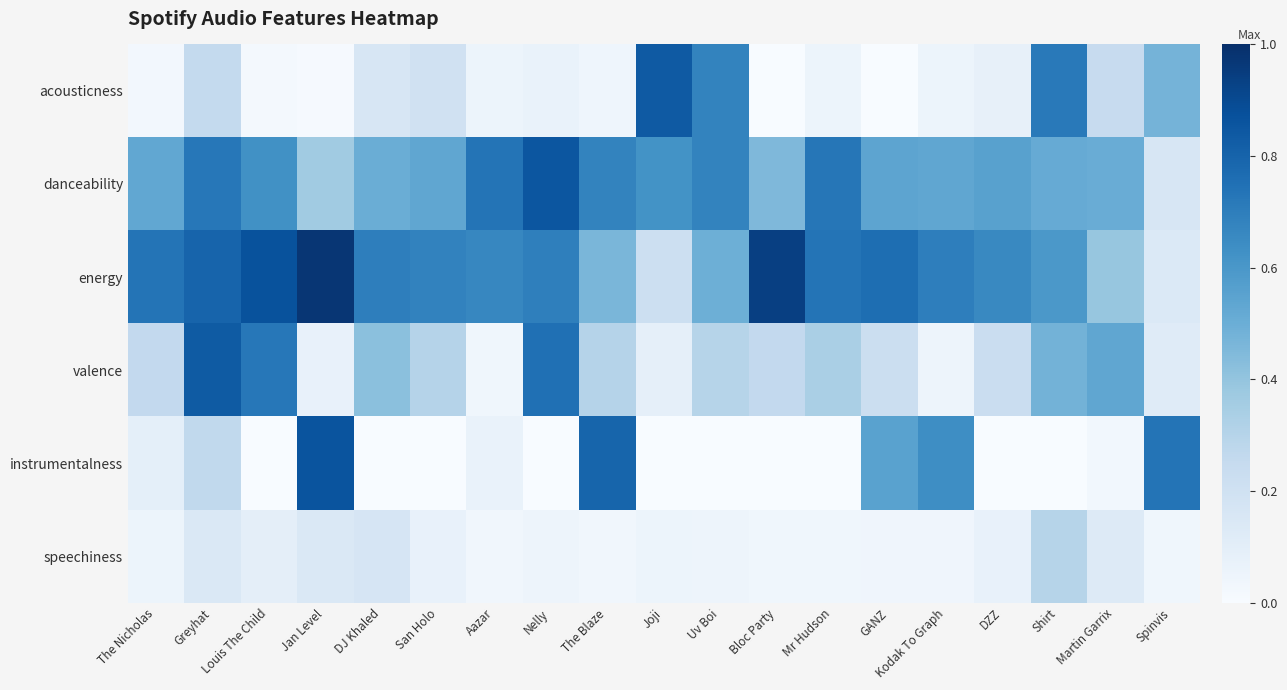

Which series has the largest range (max minus min)?

instrumentalness